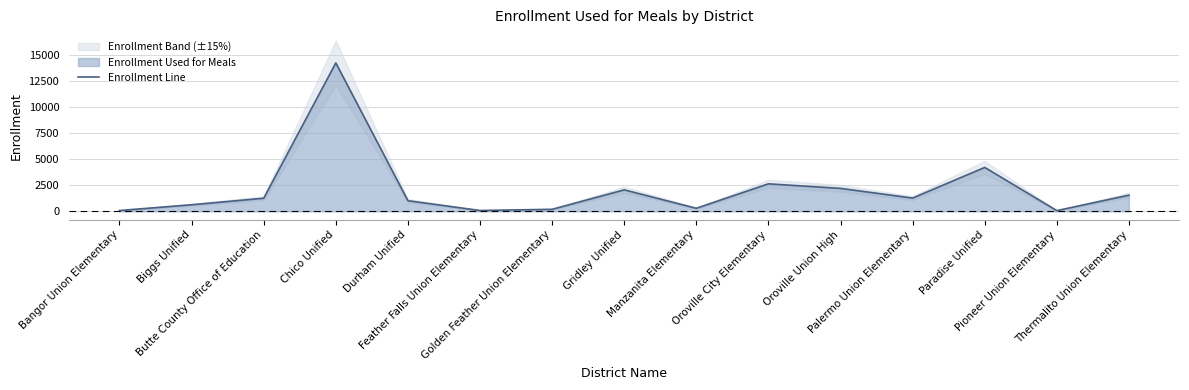

What is the sum of the values at Bangor Union Elementary and Biggs Unified?

705